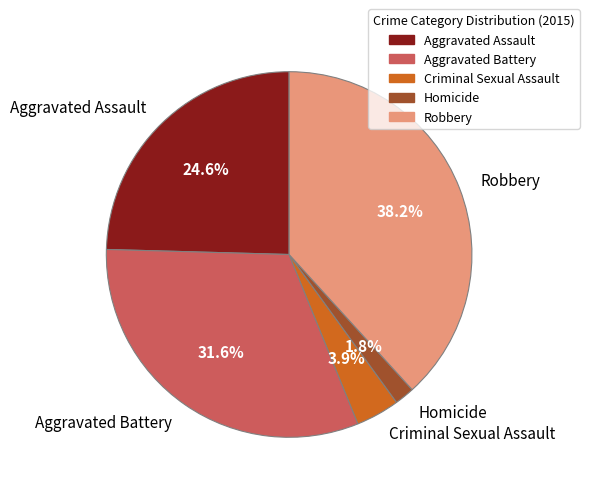

True or false: Robbery accounts for 38% of the total.

True